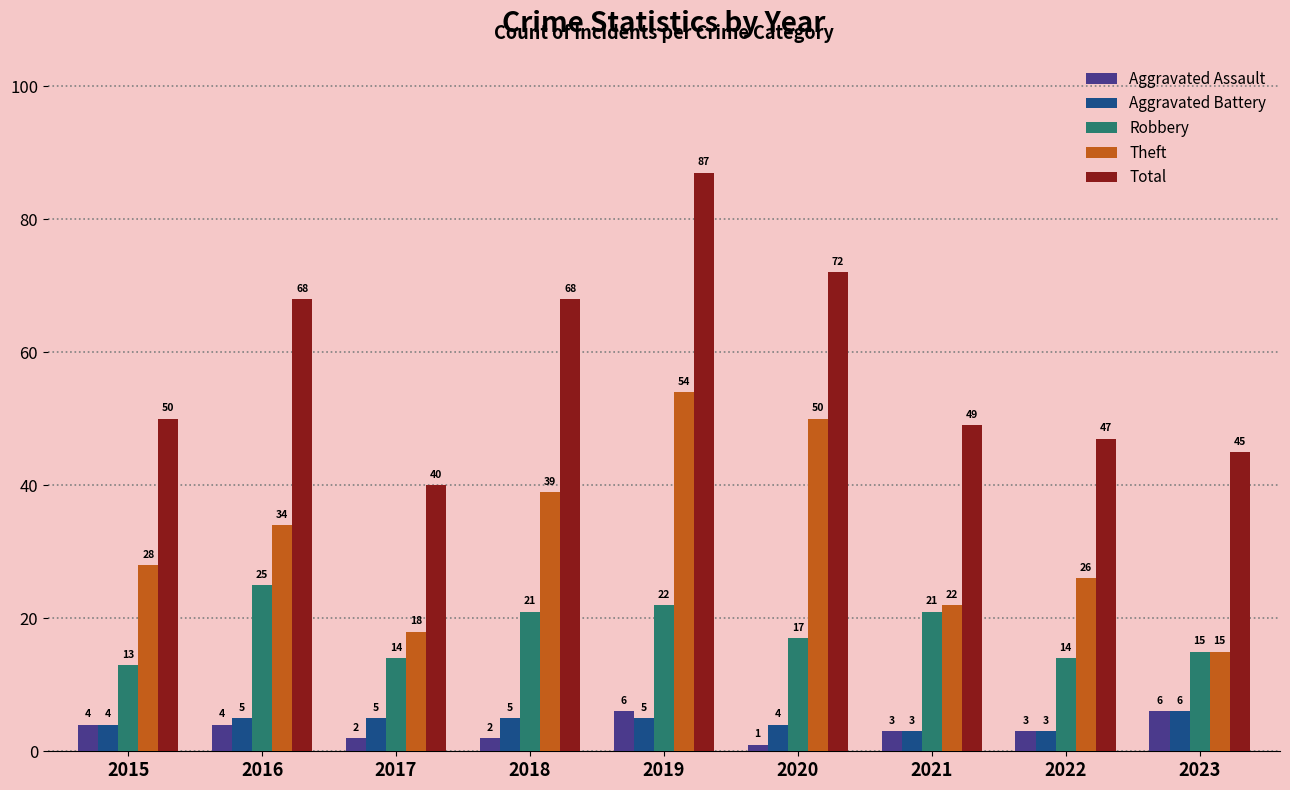

The value of Theft at 2020 is 50. True or false?

True